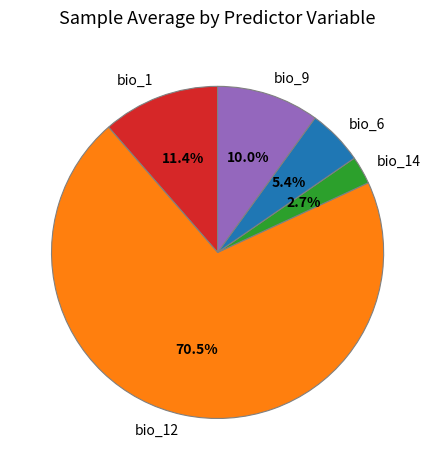

Which slice is the smallest?

bio_14